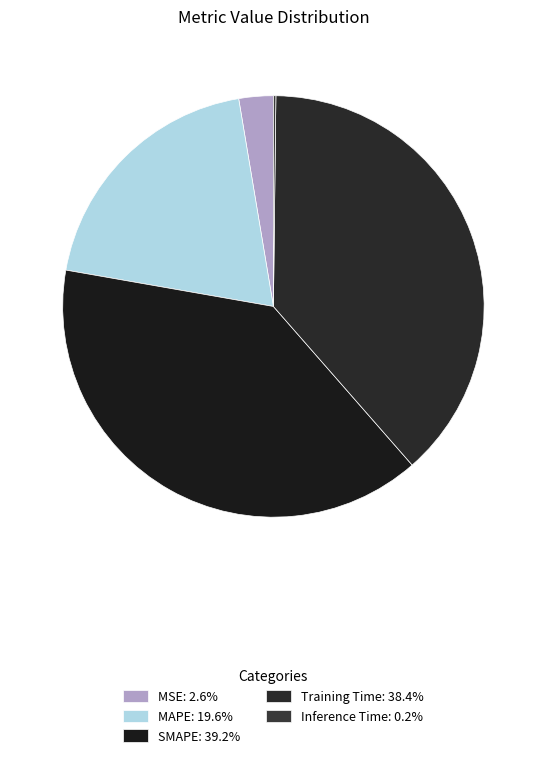

True or false: Training Time accounts for 26% of the total.

False